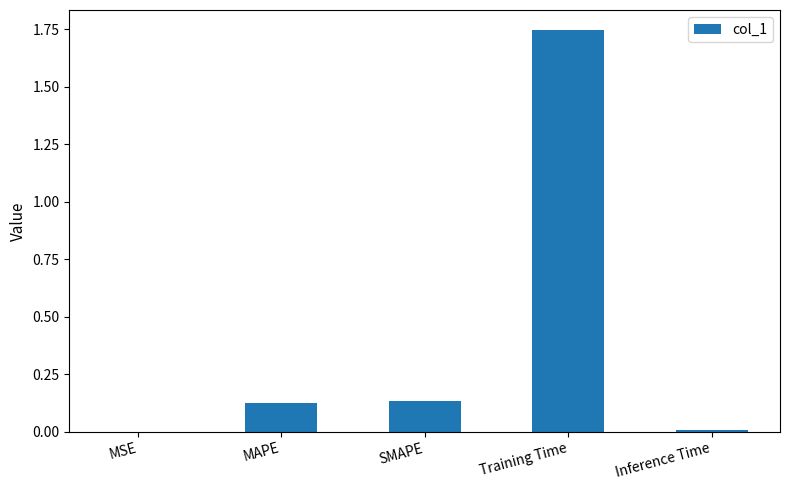

How many series are shown in this chart?

1